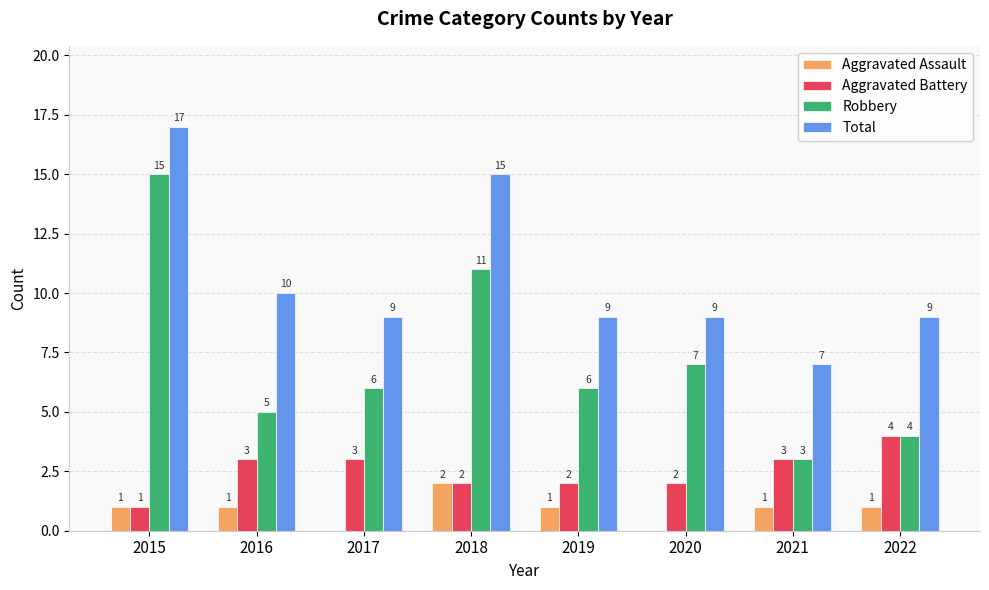

Which category has the highest value across all series?

2015